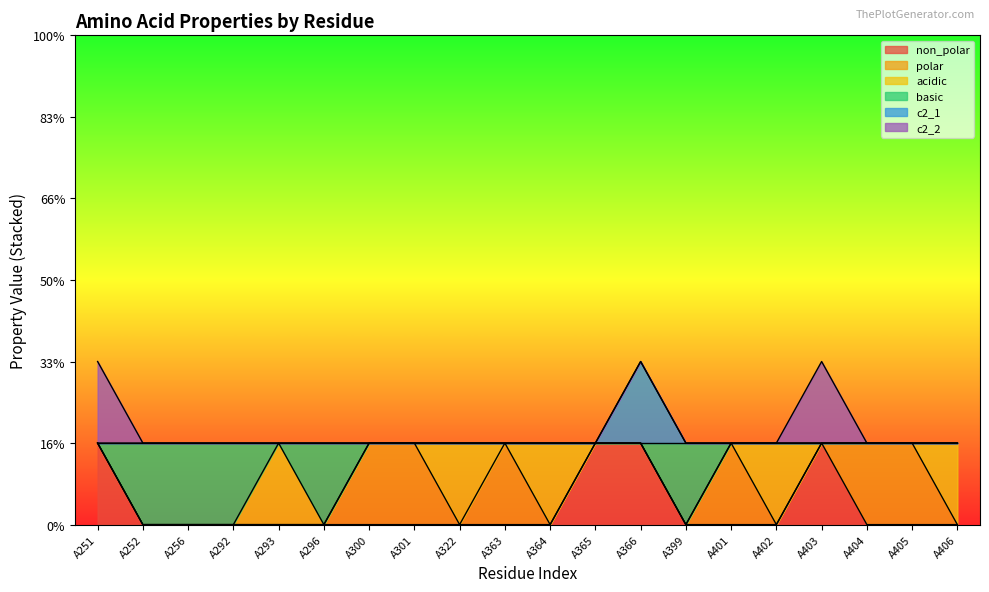

How many data points in non_polar are above 0?

4